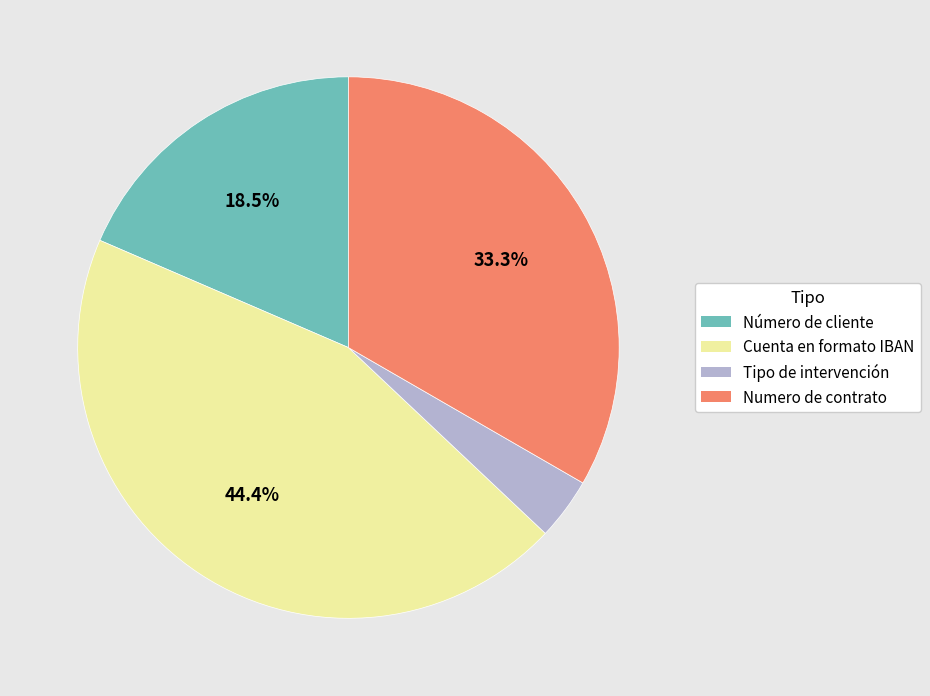

Approximately how many times larger is the value at Numero de contrato compared to Número de cliente?

1.8